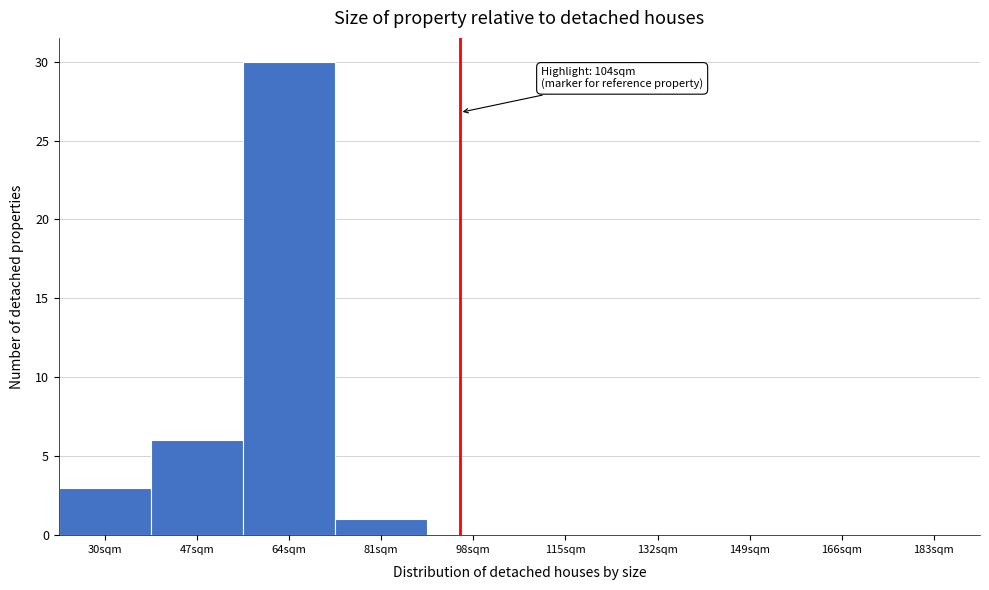

Reading left to right, list all the values displayed in this chart.

30sqm=3	47sqm=6	64sqm=30	81sqm=1	98sqm=0	115sqm=0	132sqm=0	149sqm=0	166sqm=0	183sqm=0